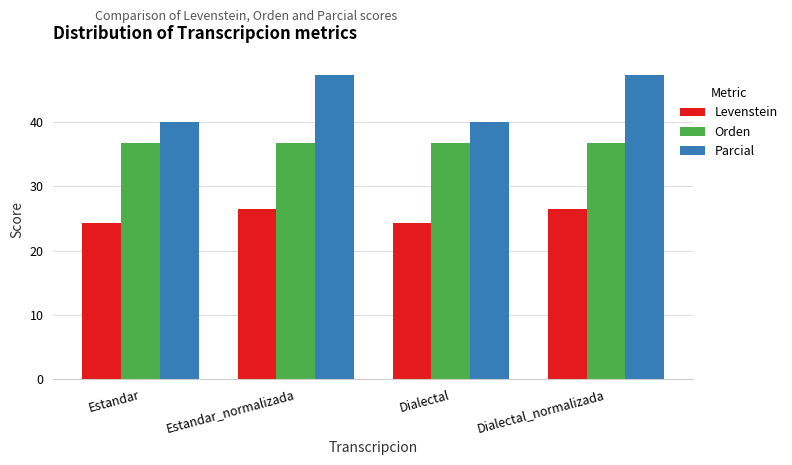

What are all the series names shown in the legend?

Levenstein, Orden, Parcial